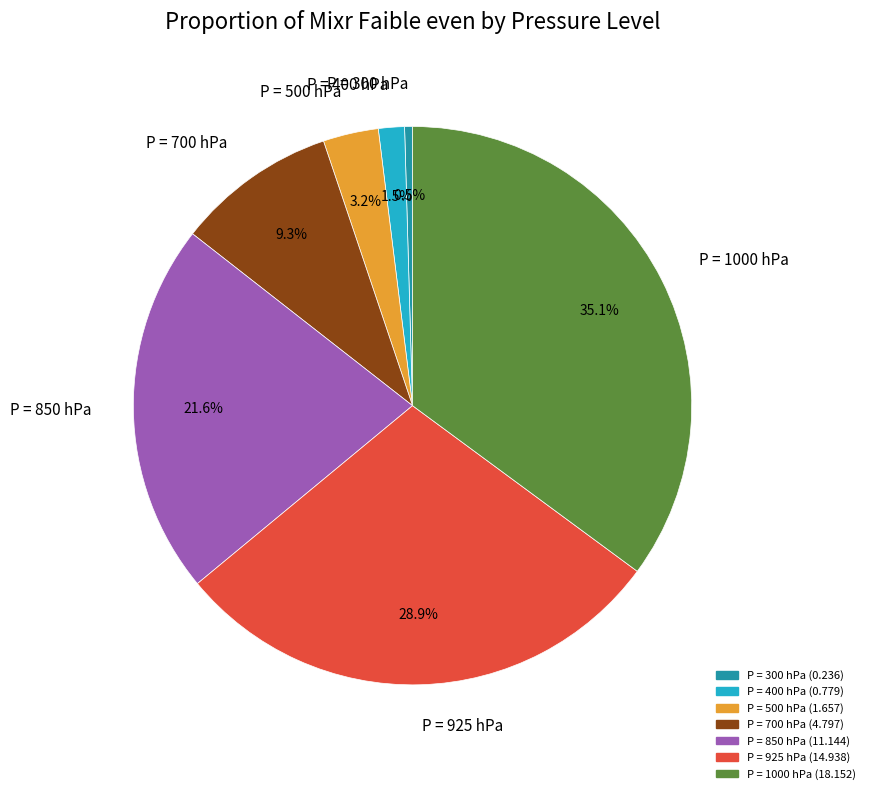

Count the number of slices in the pie.

7